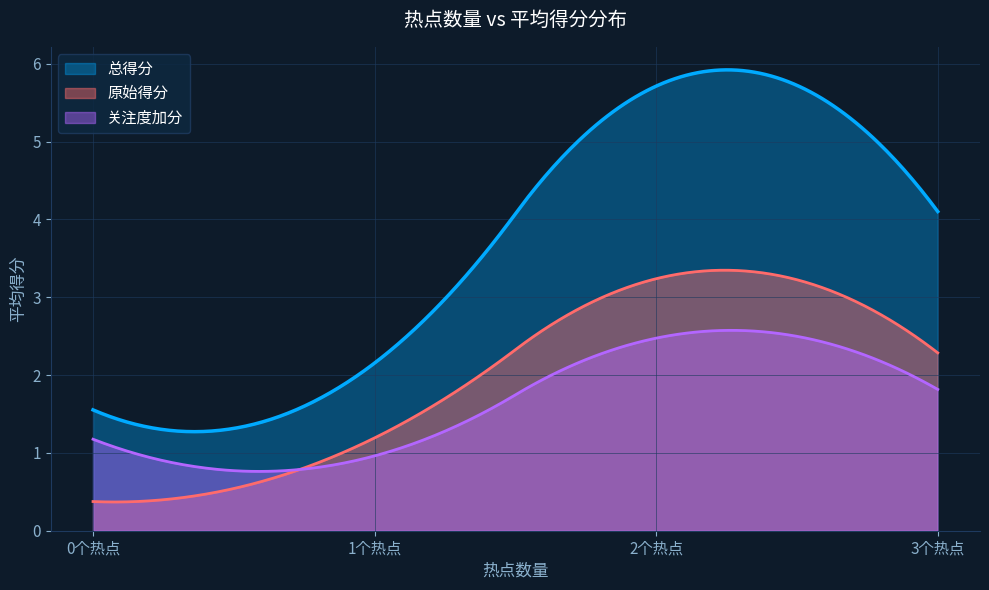

Which series has the largest total across all categories?

总得分